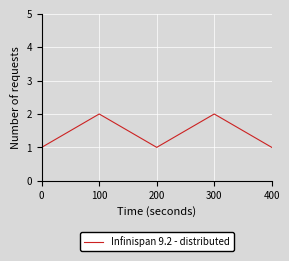

Is it true that the value at 200 is 1?

True